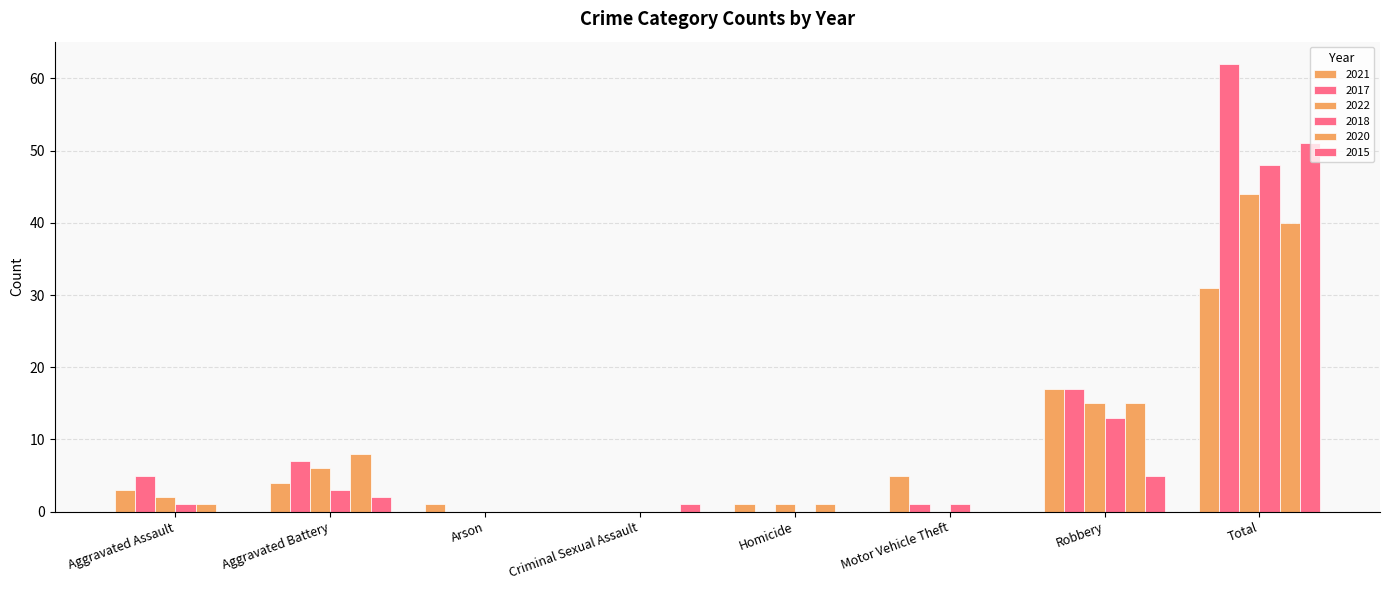

Which series changed the most between Homicide and Motor Vehicle Theft?

2021